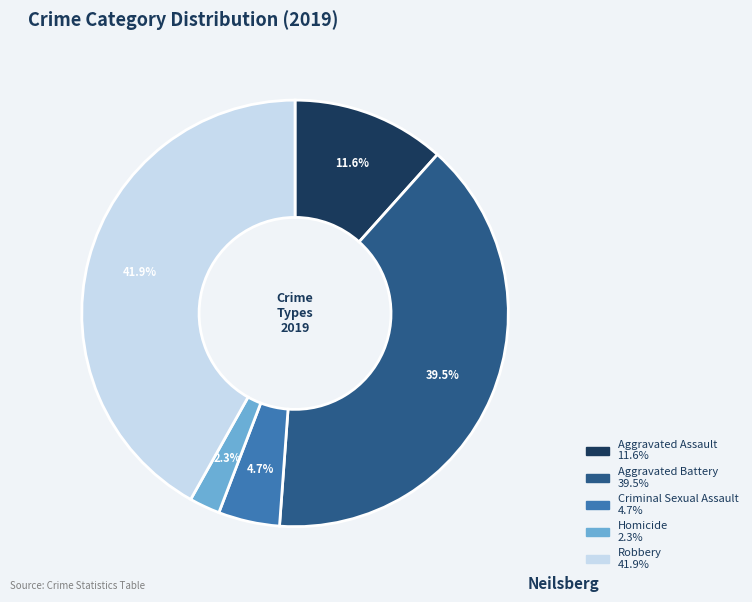

What is the total percentage of Criminal Sexual Assault and Aggravated Assault?

16.3%